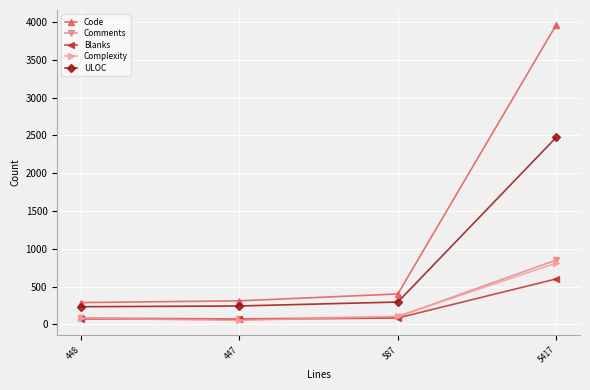

What is the highest value of the Complexity series?

811